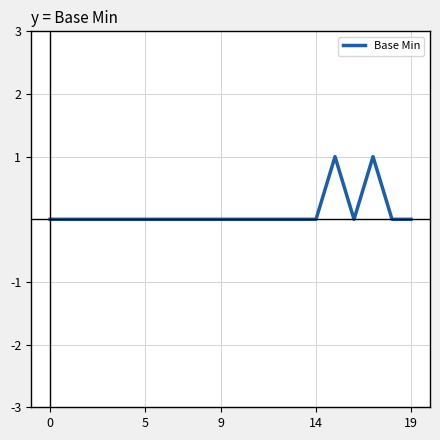

How many lines are shown in the chart?

1